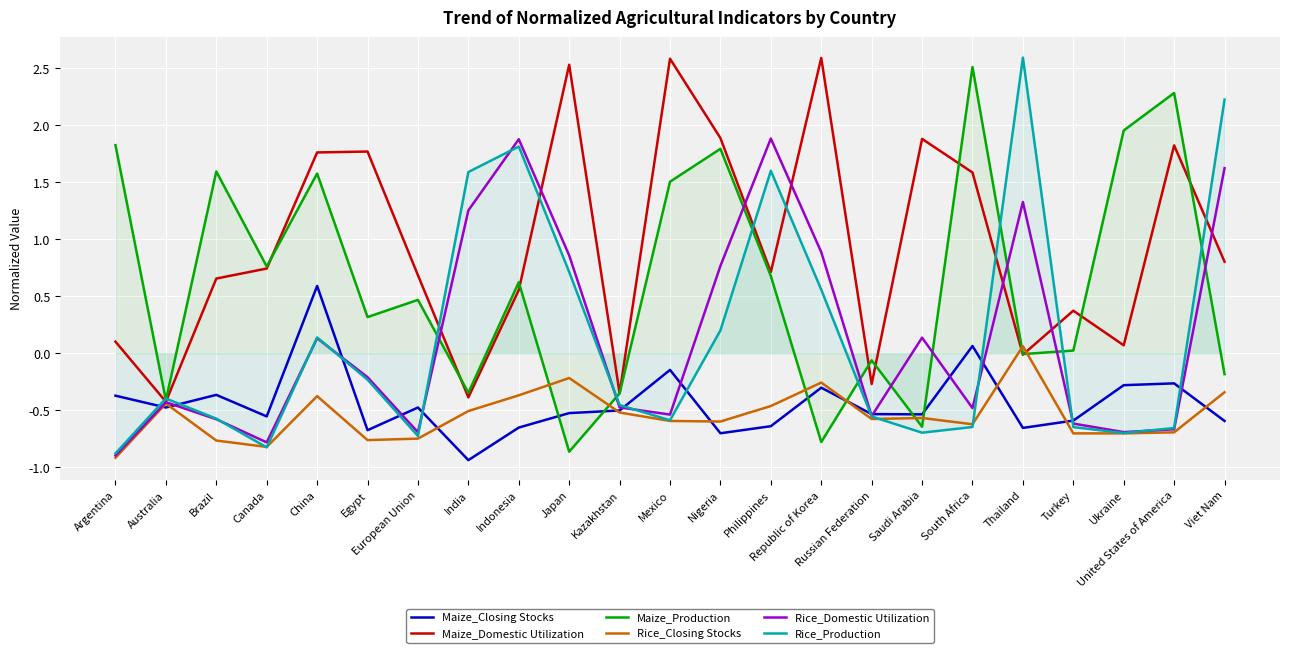

How many lines are shown in the chart?

6